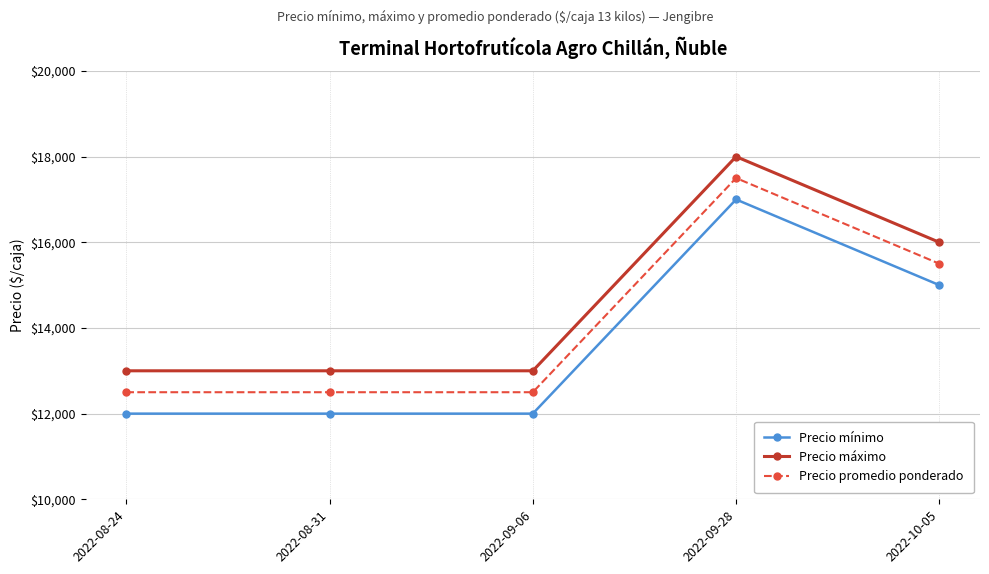

Where is Precio mínimo nearest to the value 14500?

2022-10-05